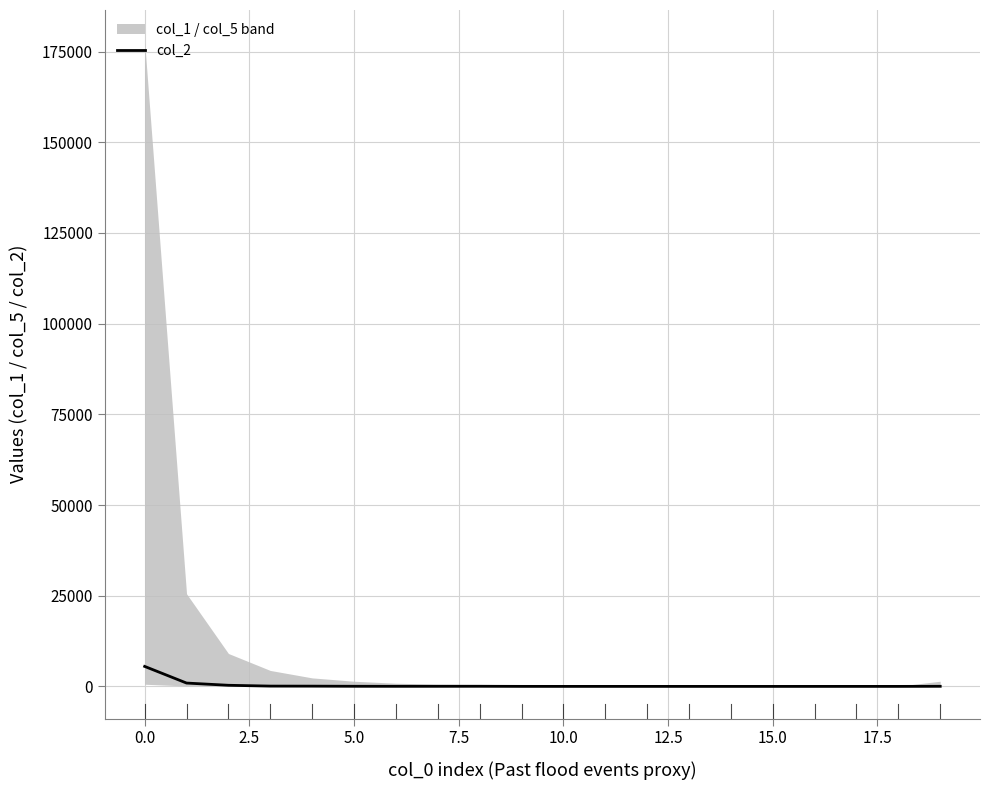

Count the number of values greater than 24.

9